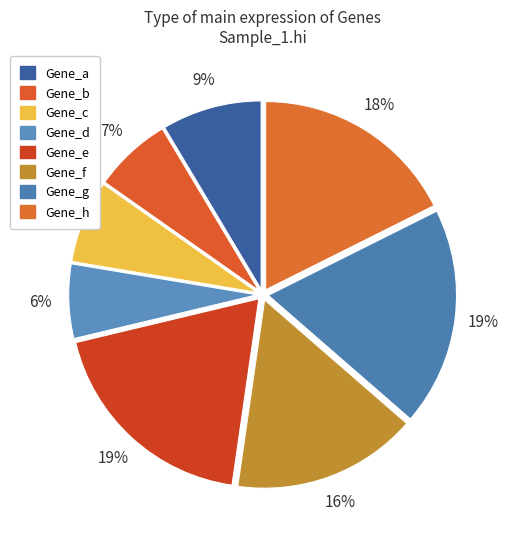

To the nearest percent, what is the difference between the largest and smallest slice percentages?

13%